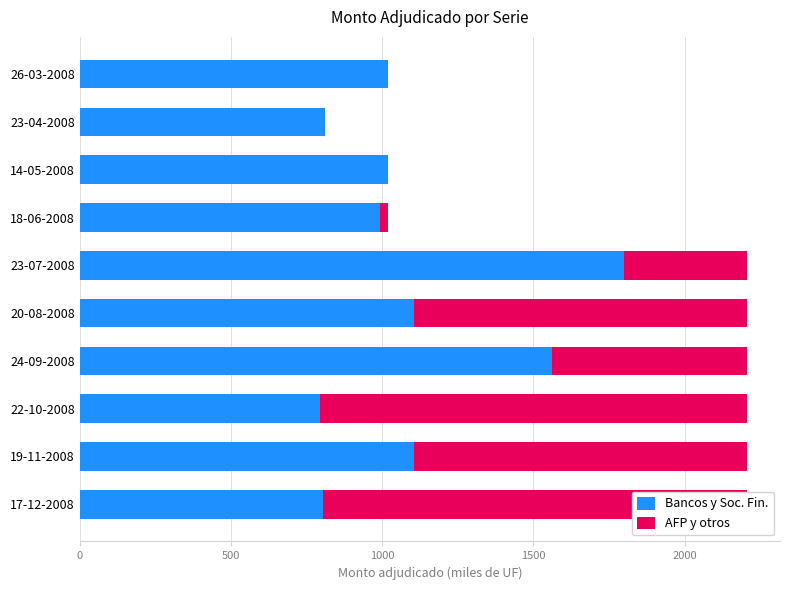

What is the total value across all series at 19-11-2008?

2205.0